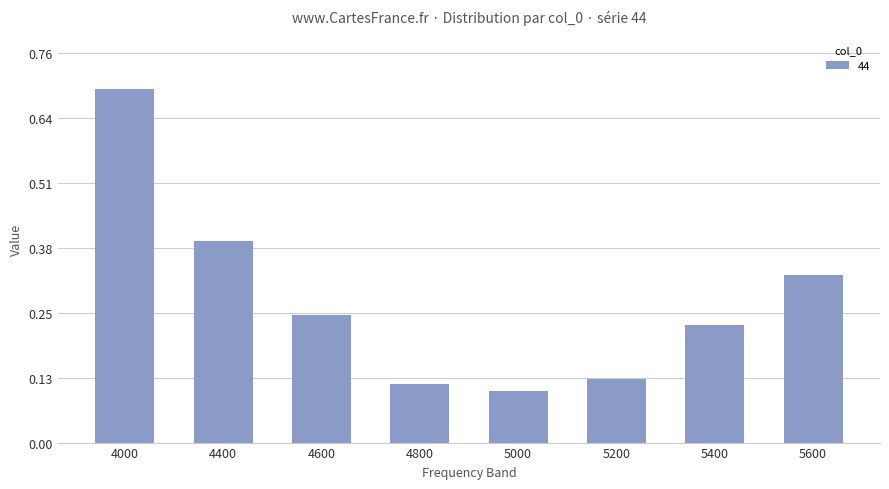

What is the greatest value displayed?

0.7